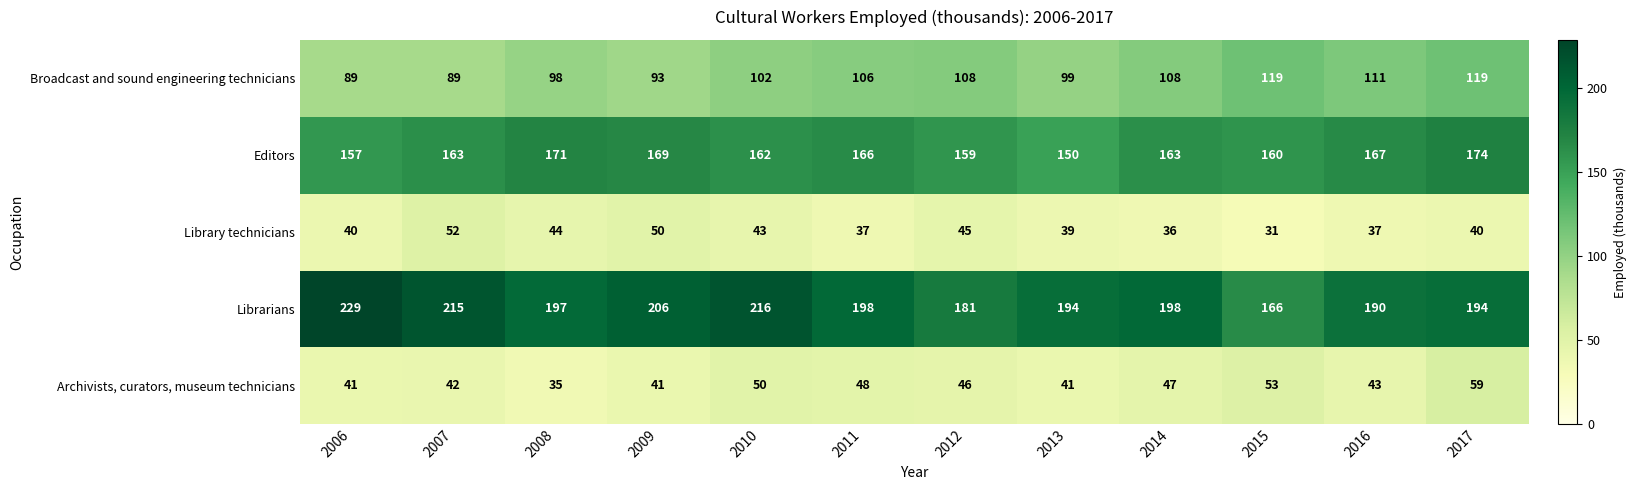

Rank the series by their maximum value, from lowest to highest.

Library technicians, Archivists, curators, museum technicians, Broadcast and sound engineering technicians, Editors, Librarians